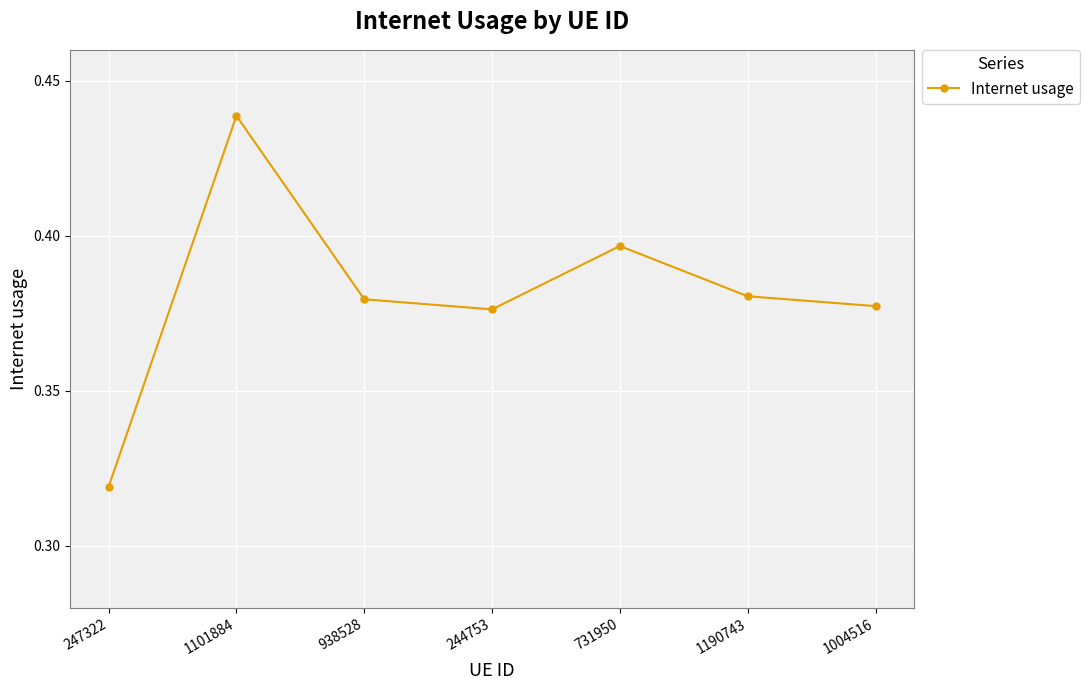

Count the values in the range 0 to 1.

7